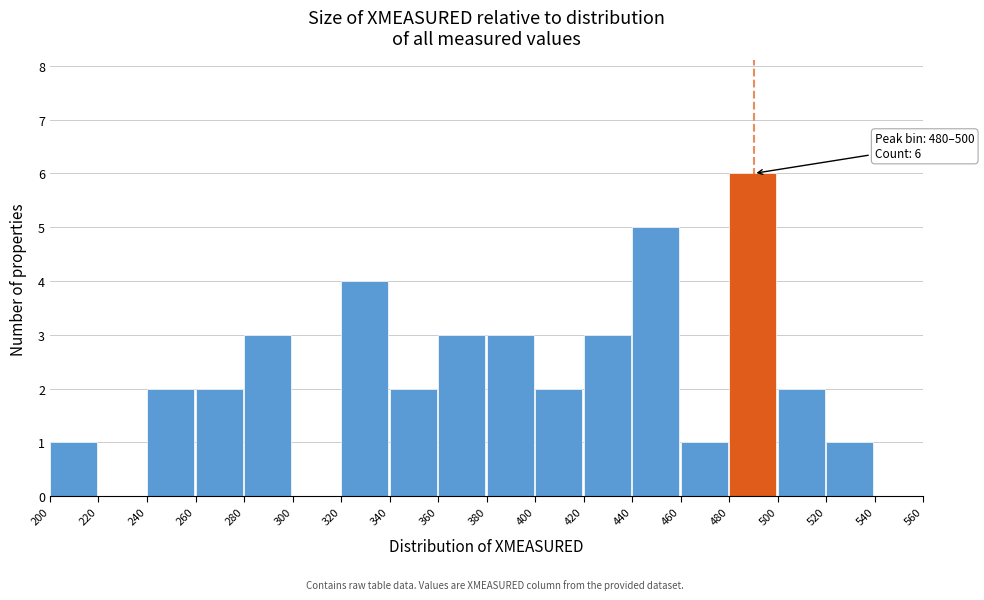

Over which range of the x-axis is the bar tallest?

480 to 500